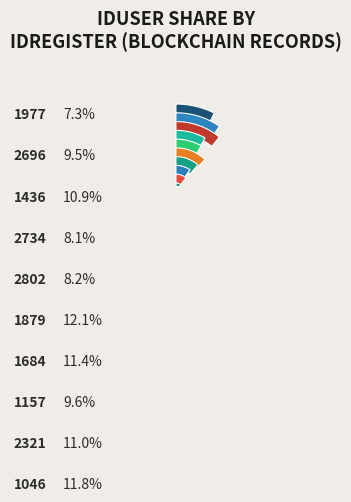

Which slice is the largest?

1879